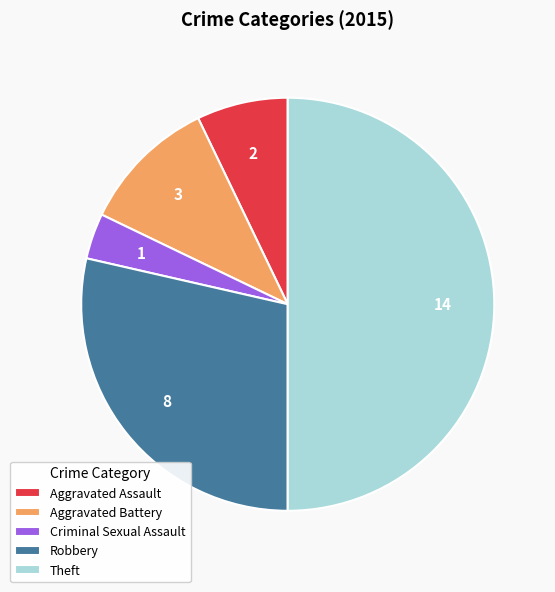

Between Aggravated Battery and Theft, which is larger?

Theft